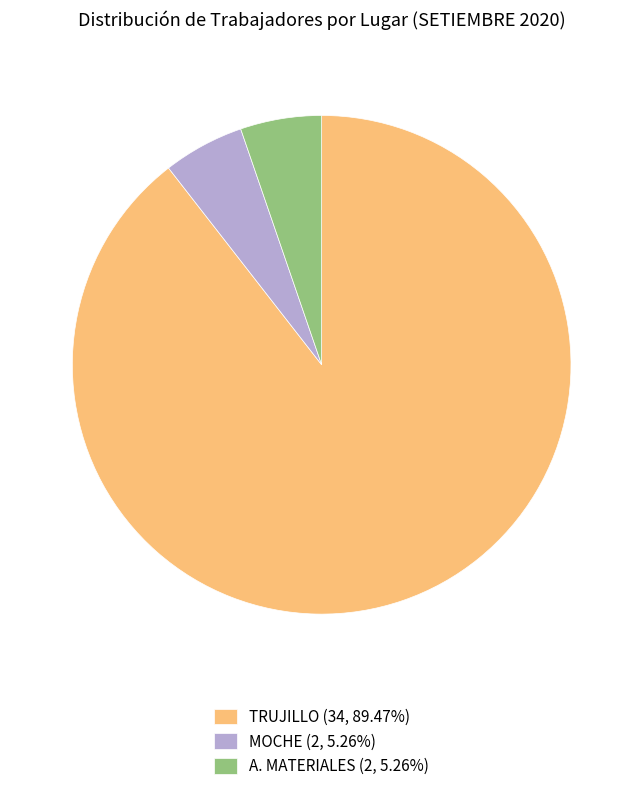

The TRUJILLO slice represents 99% of the pie. True or false?

False